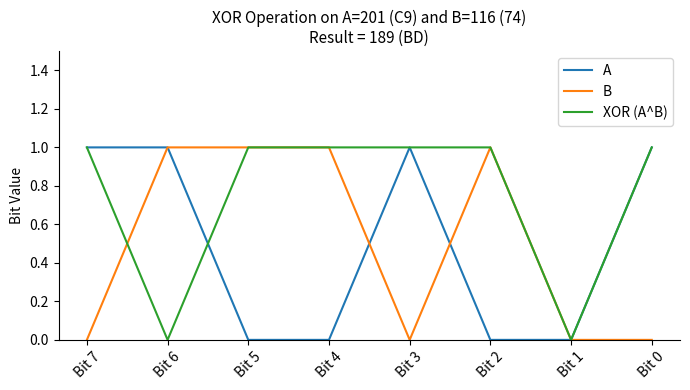

How many distinct data groups are displayed?

3